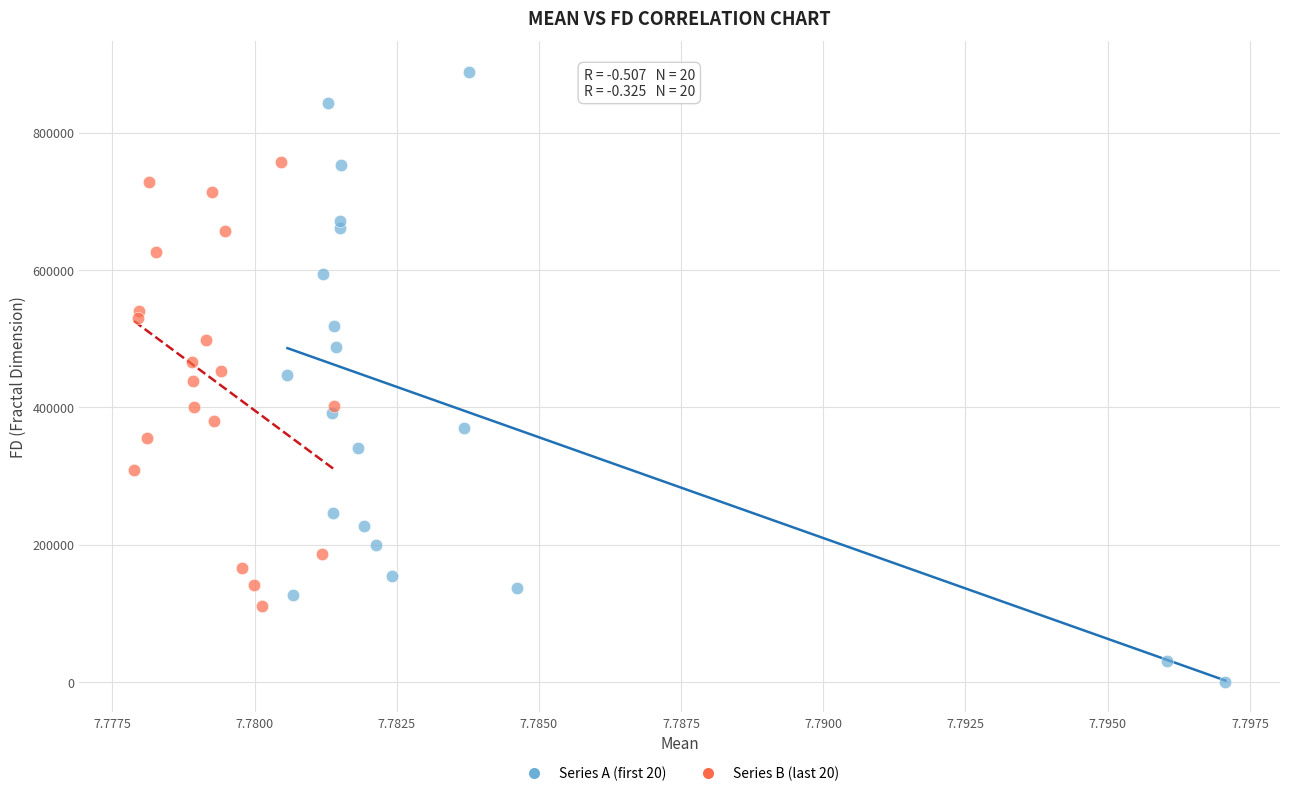

Which series has the widest spread of Y values?

Series A (first 20)